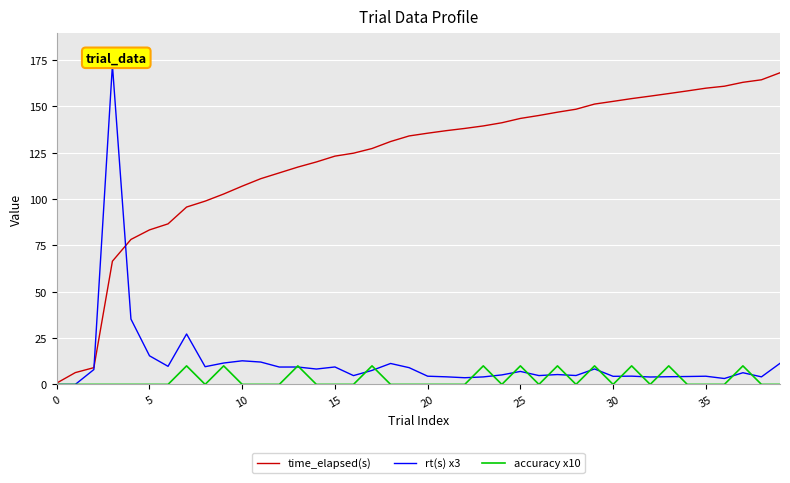

What is the maximum value shown in the chart?

172.3